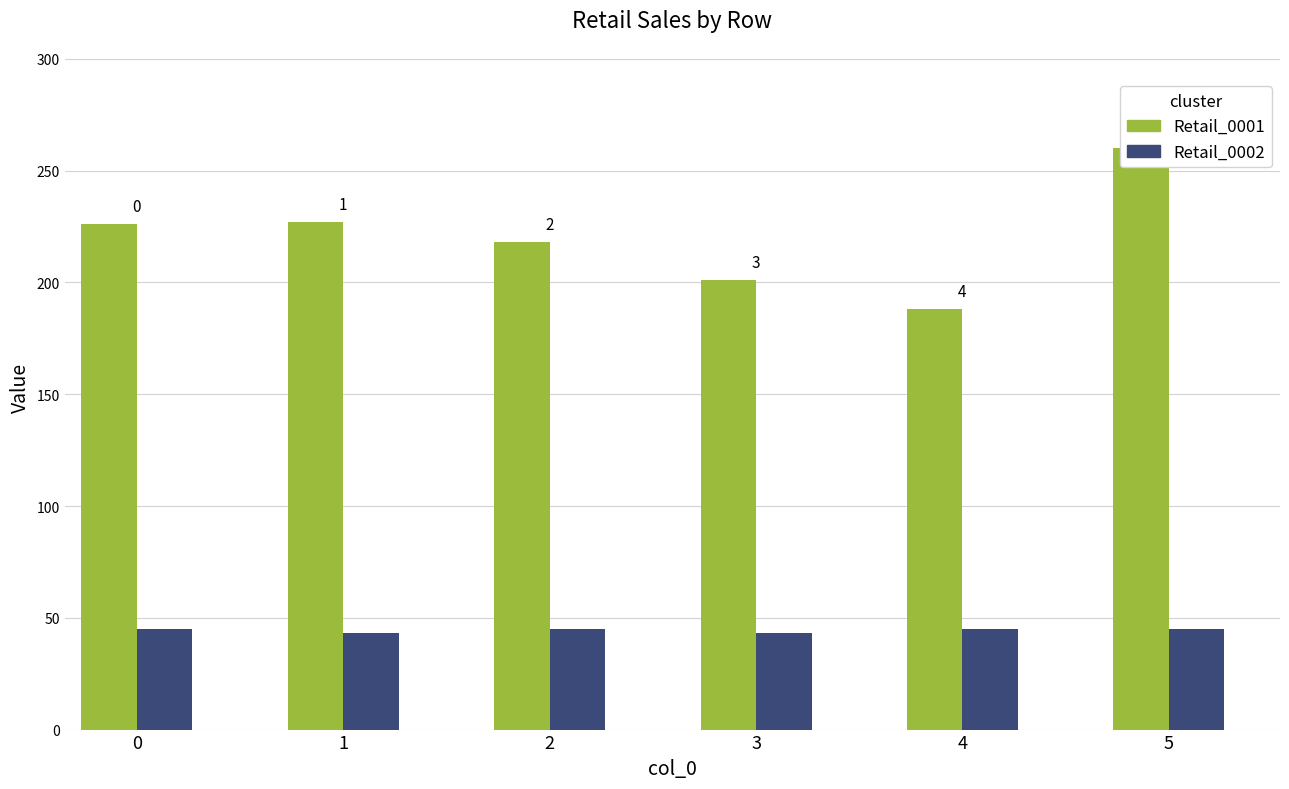

Which label corresponds to the smallest value in the chart?

1